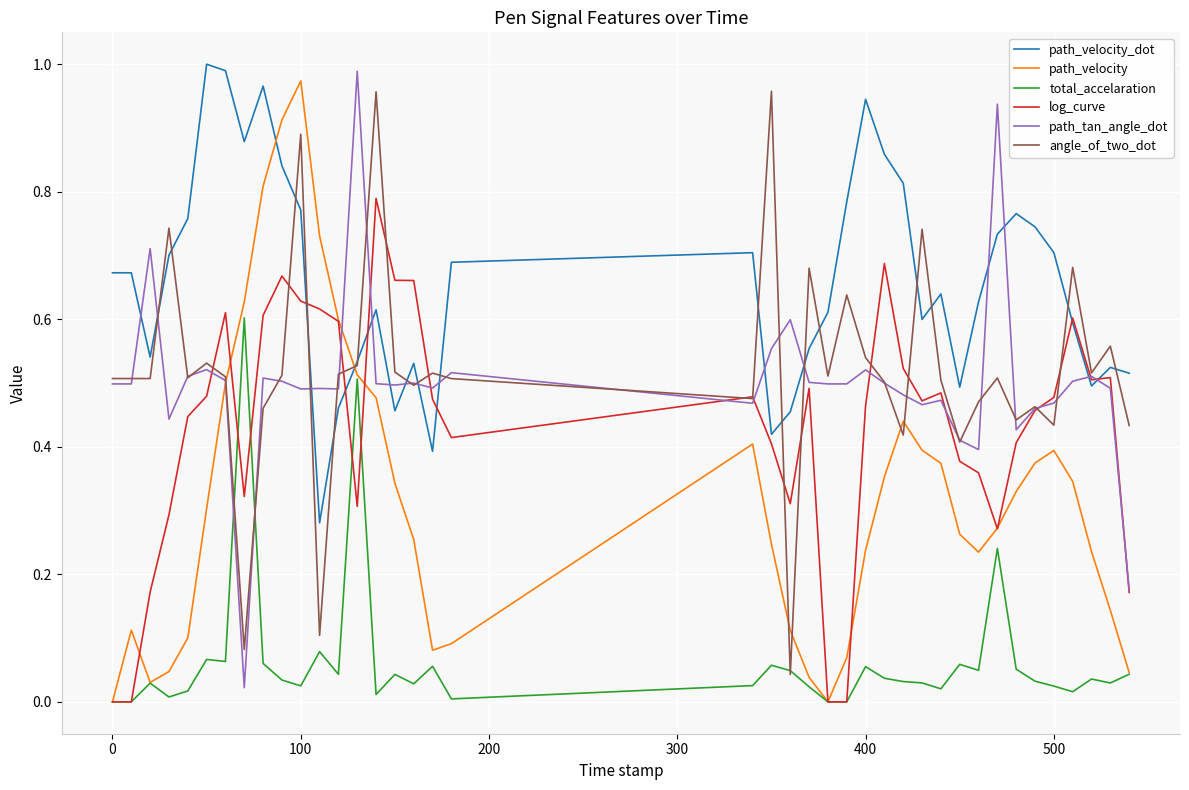

How many lines are shown in the chart?

6